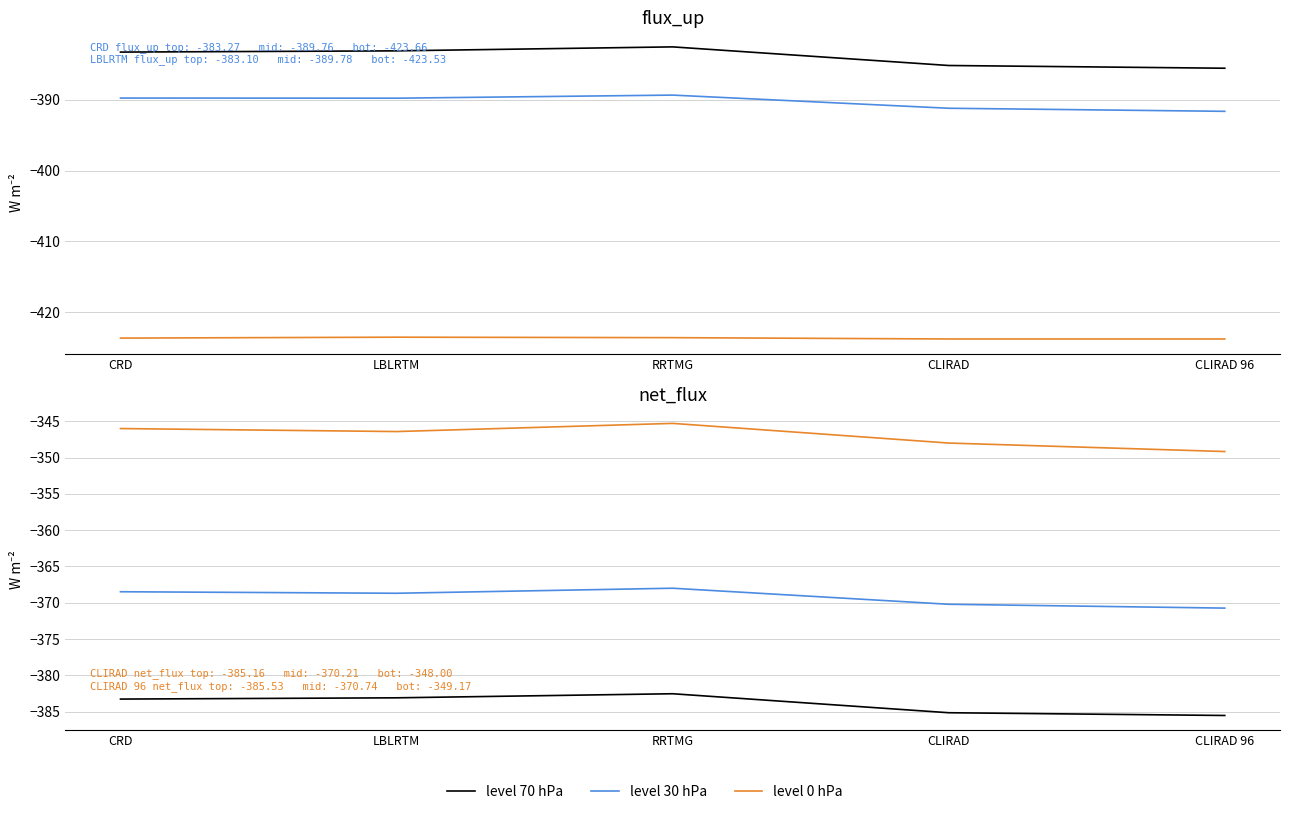

How many lines are shown in the chart?

3